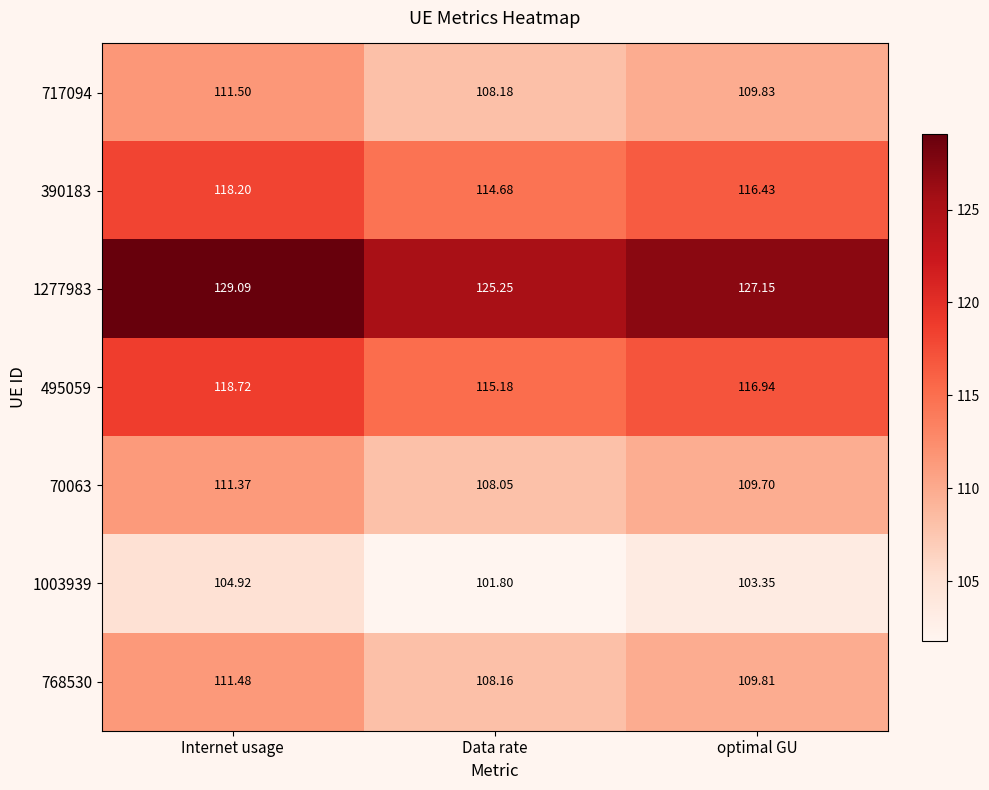

What is the difference between the highest and lowest values at optimal GU?

23.8